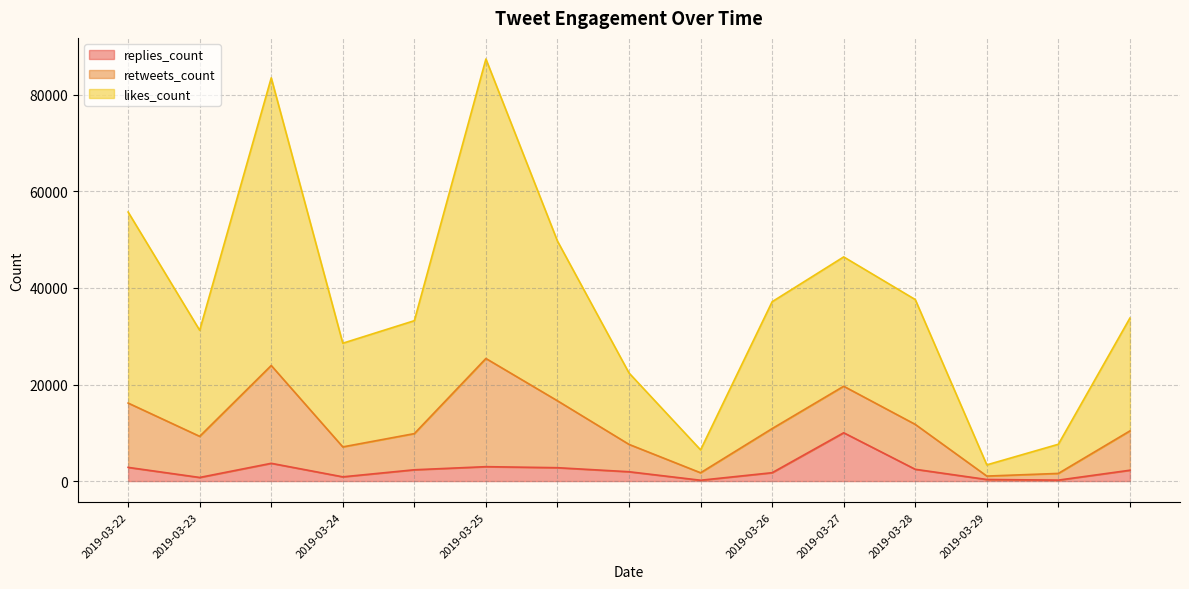

List the labels in order of likes_count value, largest first.

2019-03-25, 2019-03-23, 2019-03-22, 2019-03-25, 2019-03-27, 2019-03-26, 2019-03-28, 2019-03-24, 2019-03-29, 2019-03-23, 2019-03-24, 2019-03-25, 2019-03-29, 2019-03-25, 2019-03-29